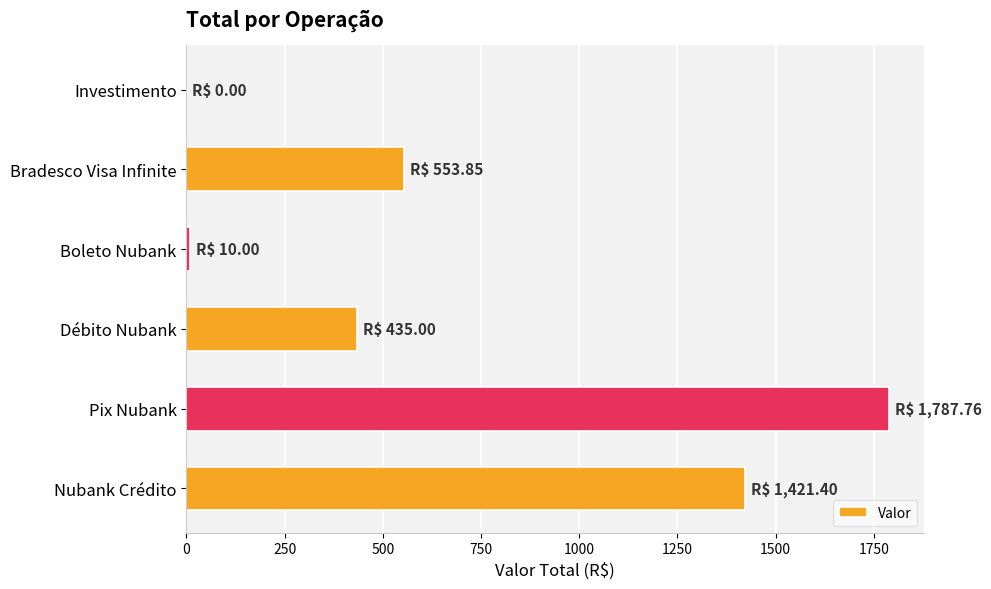

The value at Débito Nubank is 576.7. True or false?

False